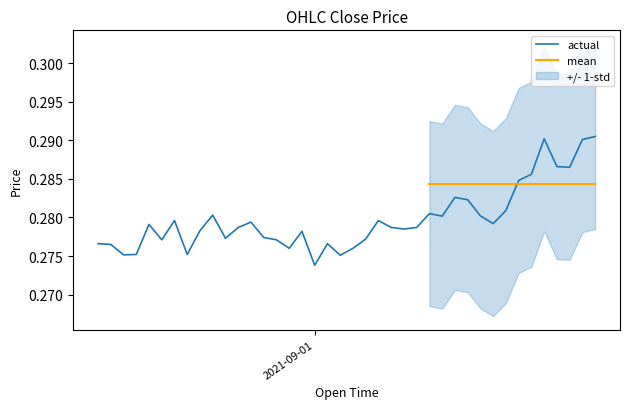

The value at 2021-08-31 09:00 is 0.5. True or false?

False